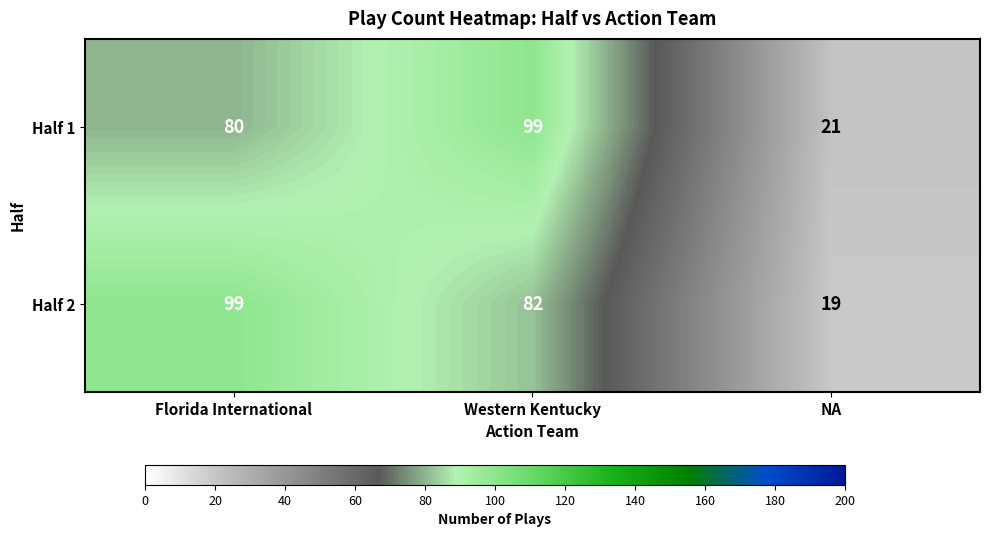

Rank the series at NA from lowest to highest value.

Half 2, Half 1